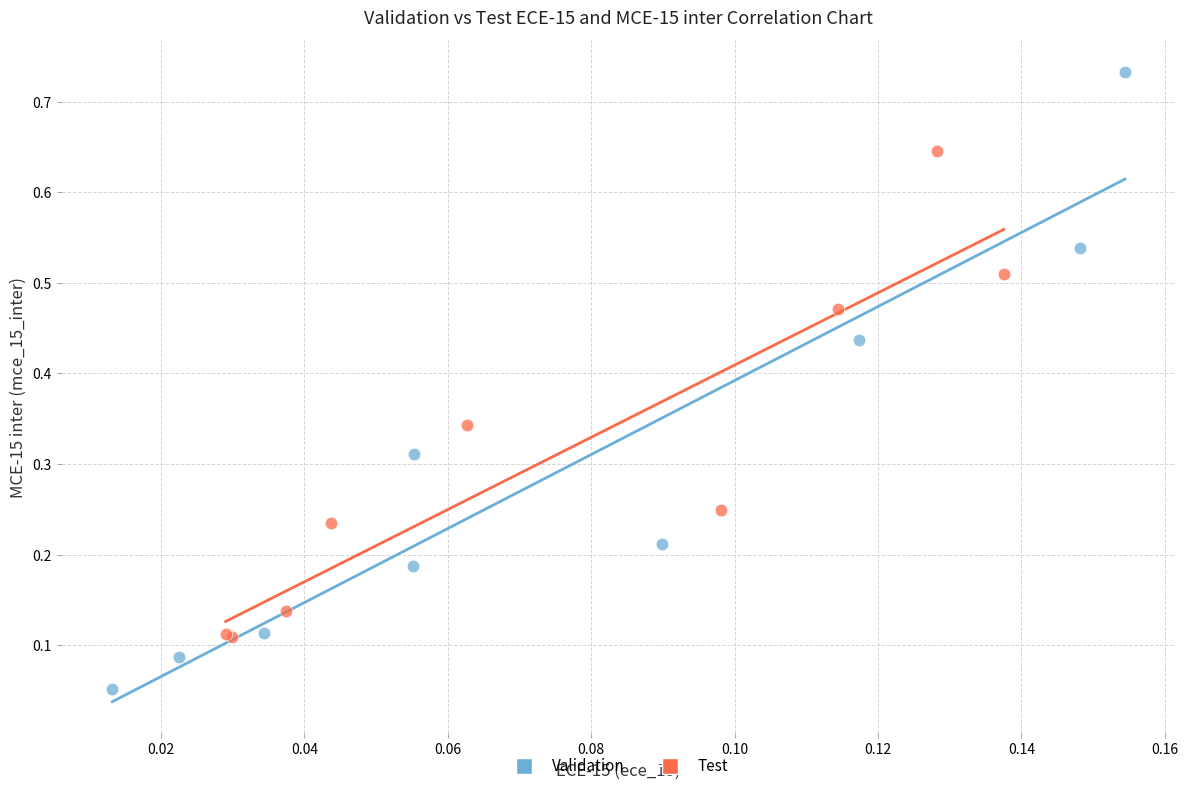

Which series has the widest spread of Y values?

Validation